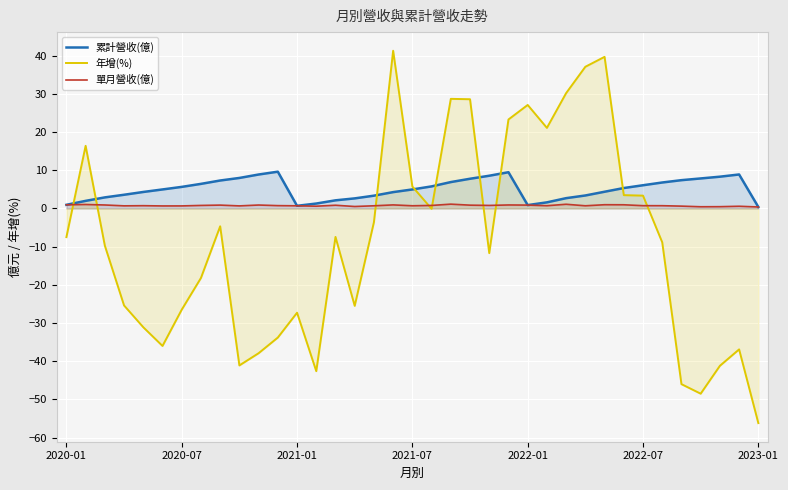

Does the chart display data point markers on the line(s)?

No